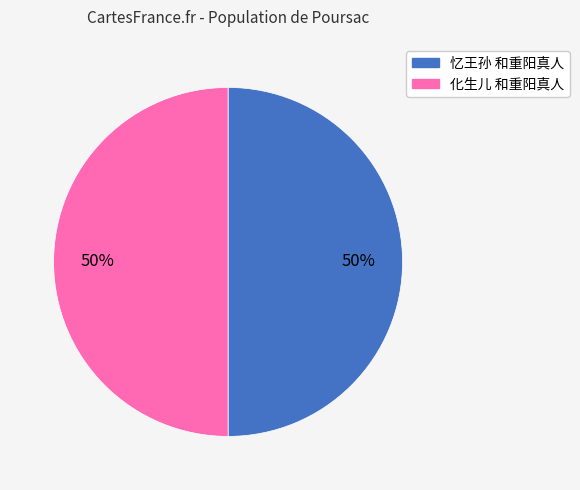

What is the ratio of the value at 忆王孙 和重阳真人 to the value at 化生儿 和重阳真人?

1.0